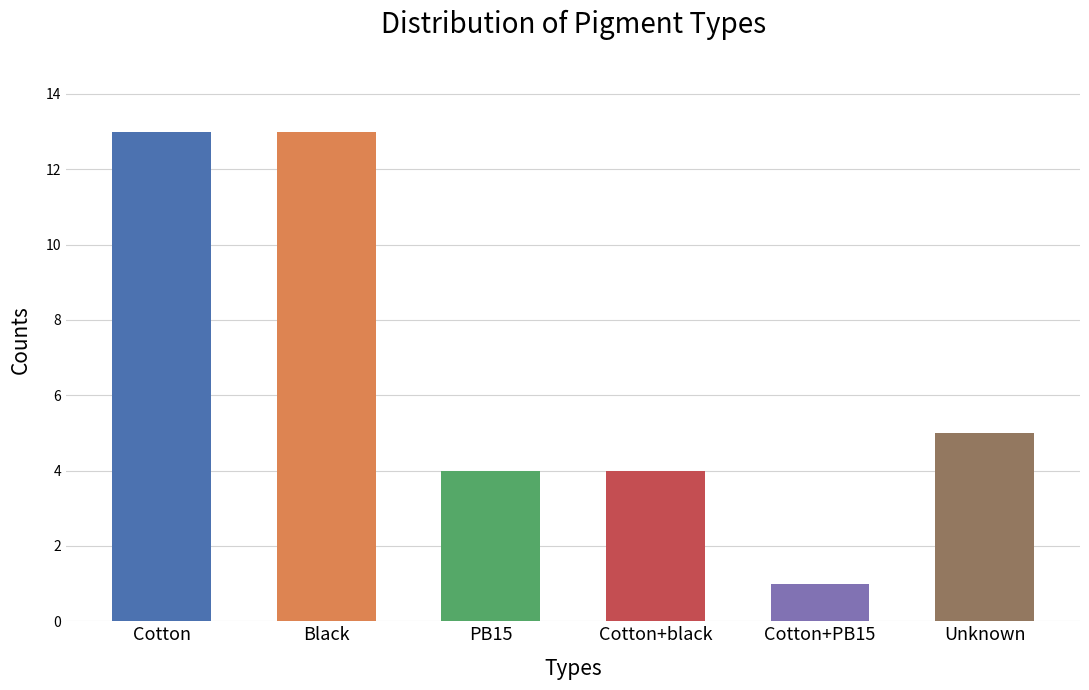

What is the value of the 4th bar from the left?

4